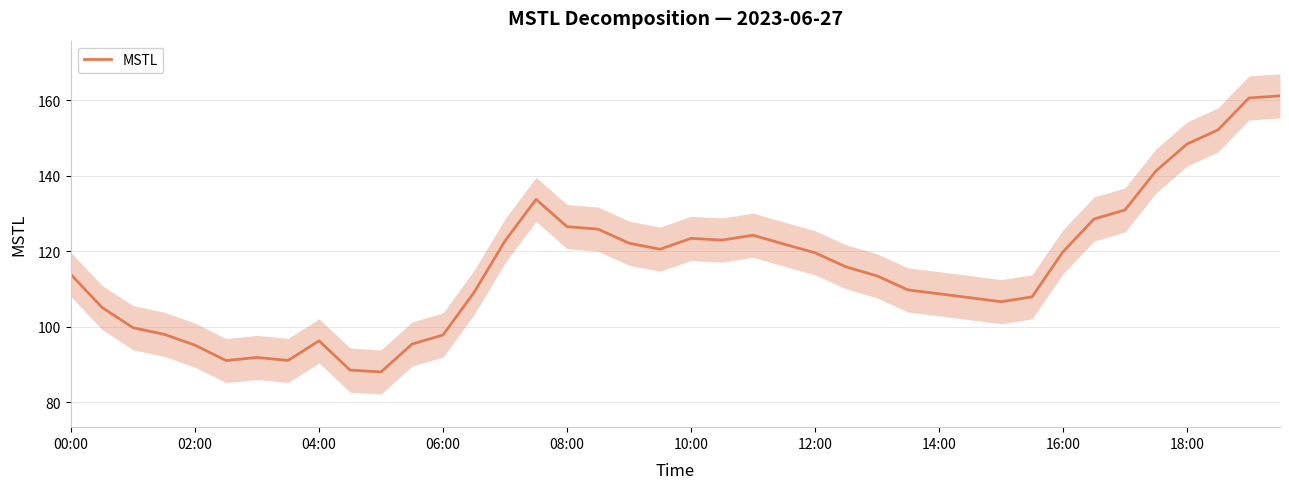

What is the lowest value of the MSTL series?

88.0